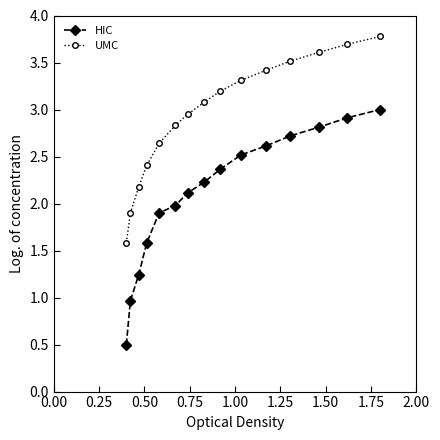

What is the lowest value of the UMC series?

1.6